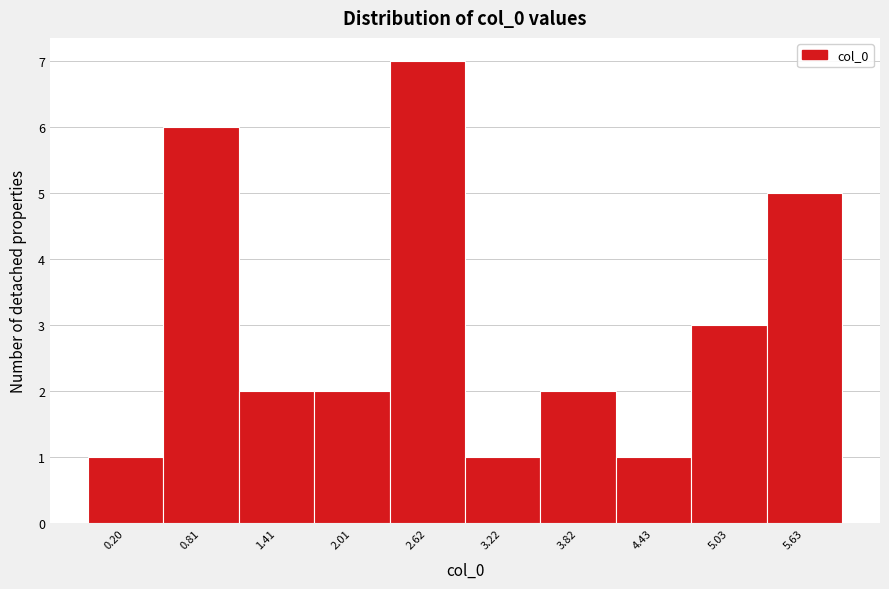

Reading left to right, extract all data points from this chart.

1	6	2	2	7	1	2	1	3	5